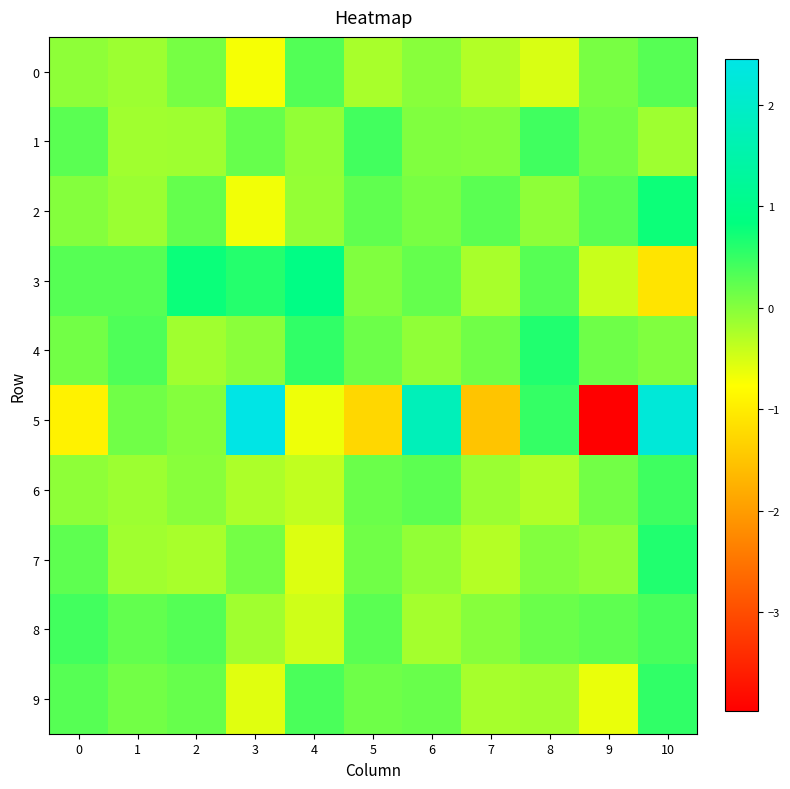

At how many categories does at least one series exceed 0?

11